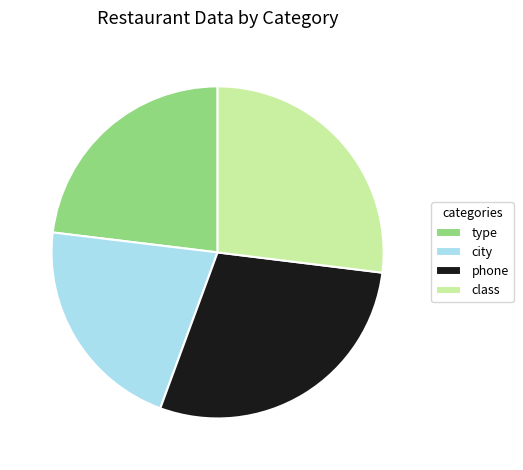

Is it true that phone is 37% of the pie?

False